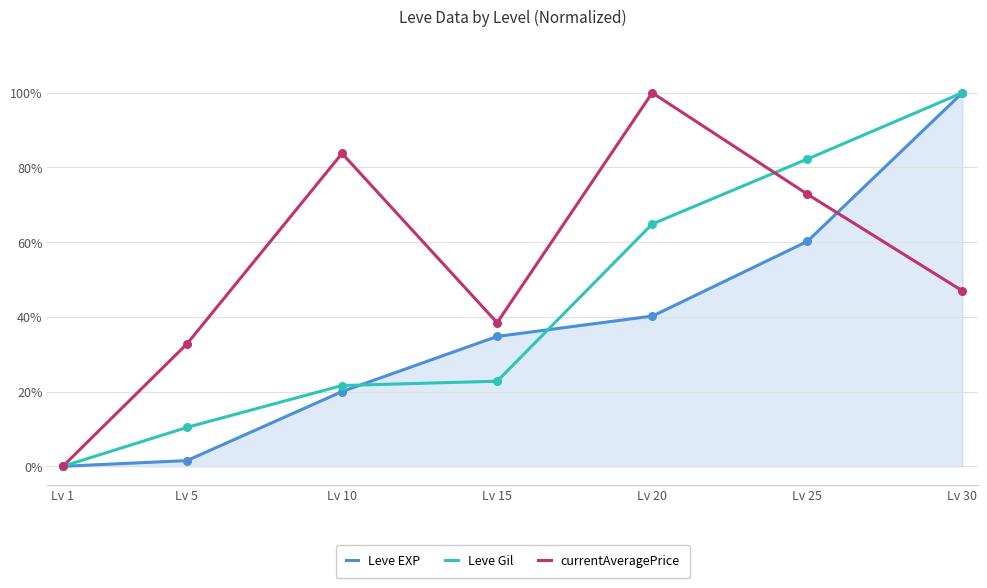

At which category is the sum across all series the highest?

Lv 30